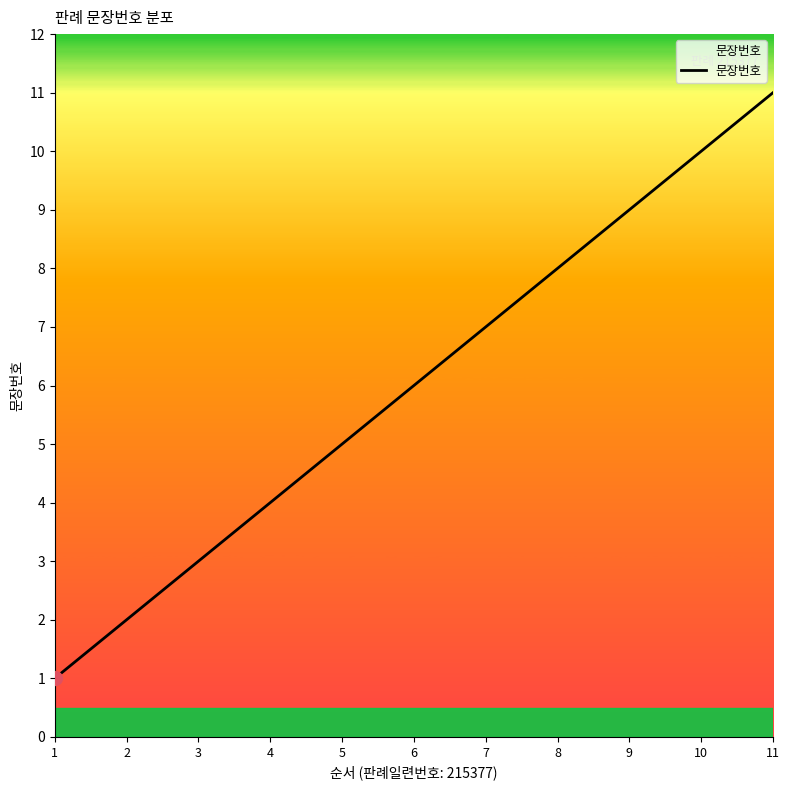

Reading left to right, list all the values displayed in this chart.

1=1	2=2	3=3	4=4	5=5	6=6	7=7	8=8	9=9	10=10	11=11